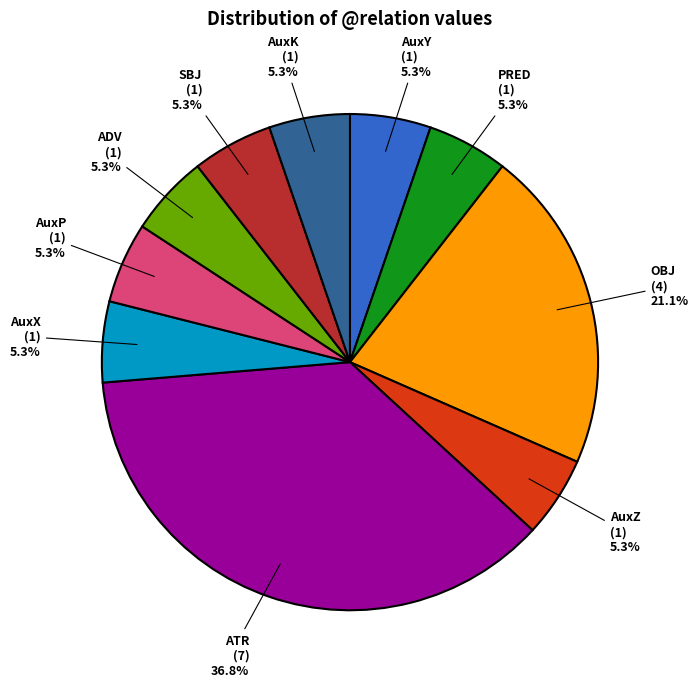

How many slices are in this pie chart?

10